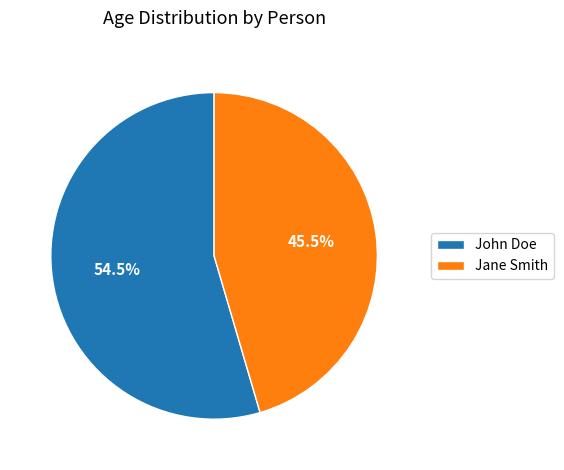

Which slice is the largest?

John Doe